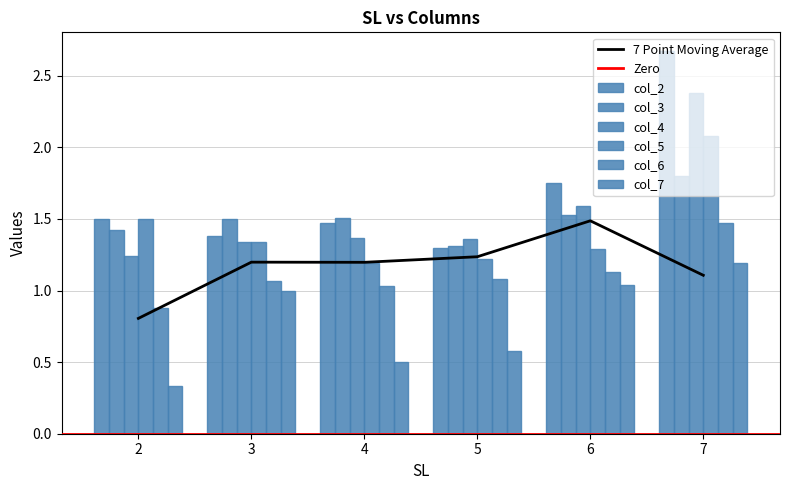

What is the minimum value shown in the chart?

0.3